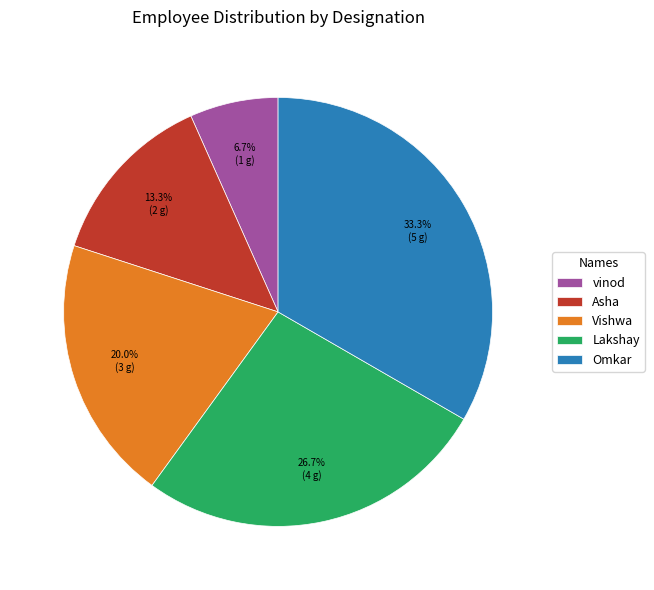

Which has a higher value, Omkar or Lakshay?

Omkar